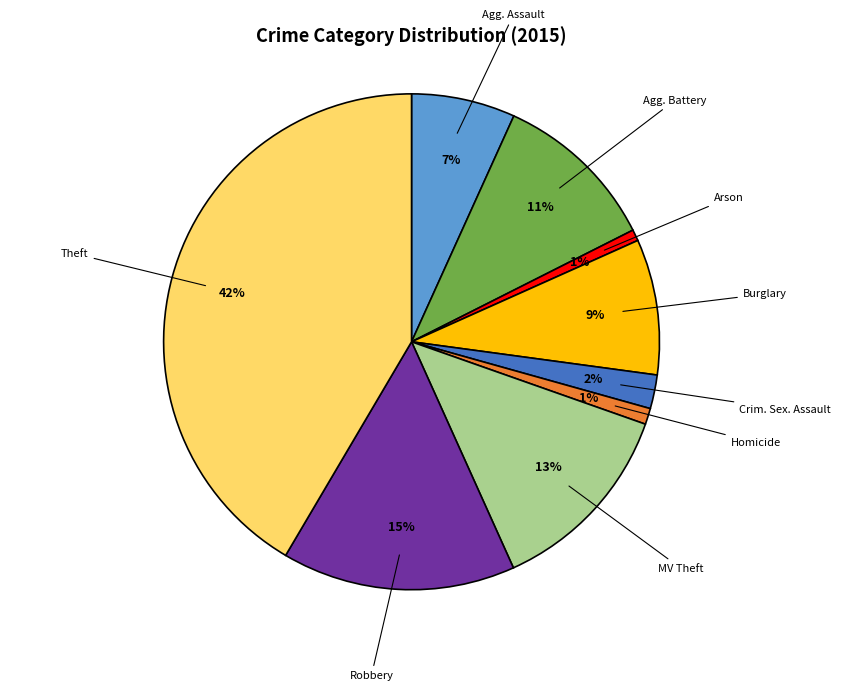

Which category has the biggest portion of the pie?

Theft